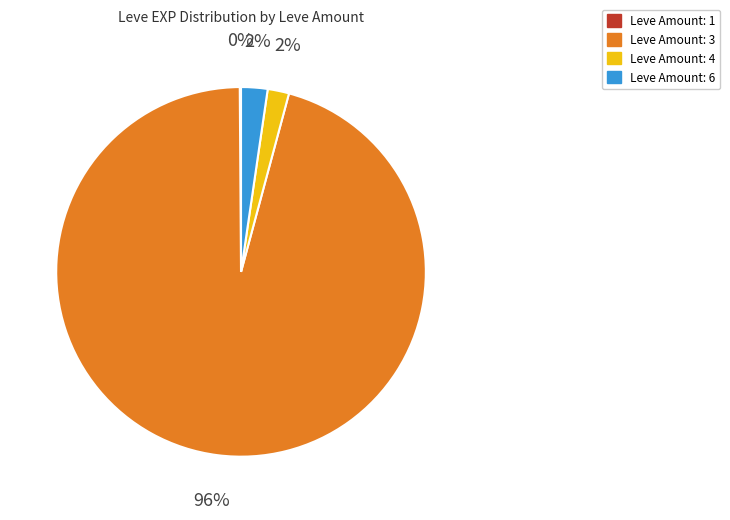

To the nearest percent, what is the difference between the largest and smallest slice percentages?

96%